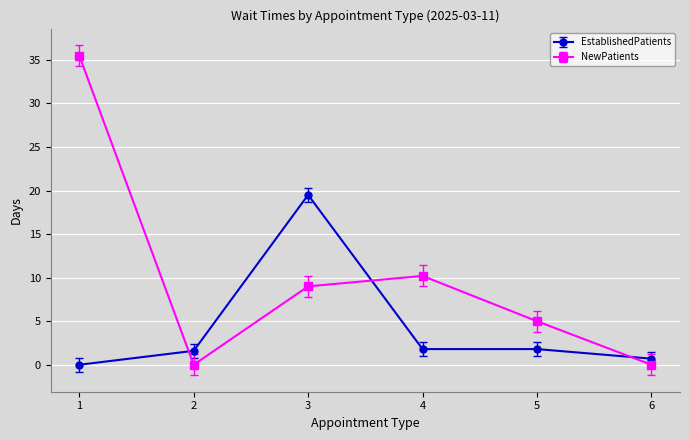

At which category does NewPatients reach its first local valley?

2